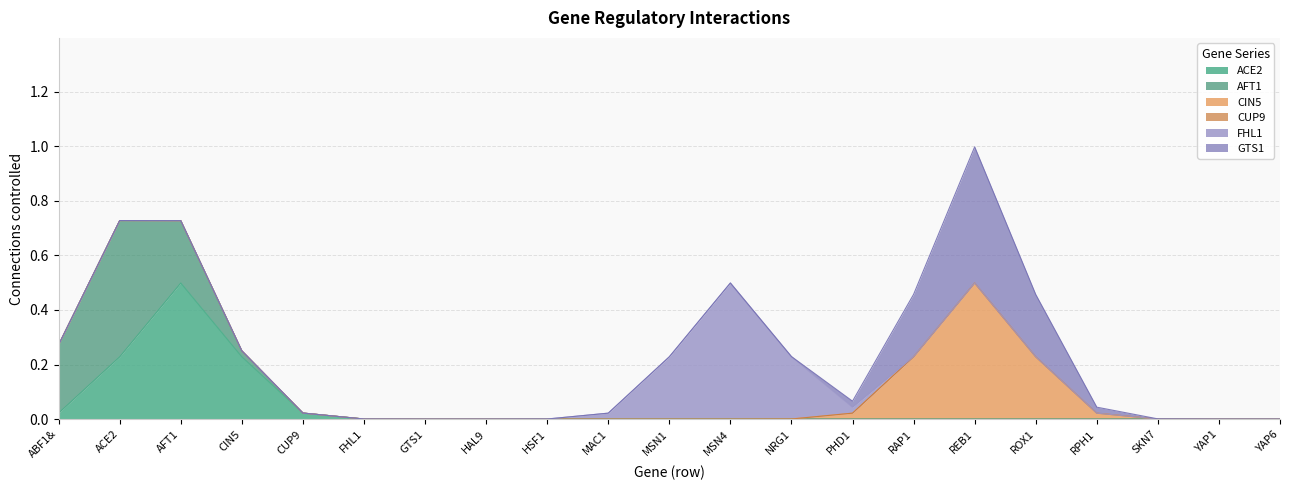

Is it true that FHL1 equals -1 at CUP9?

False